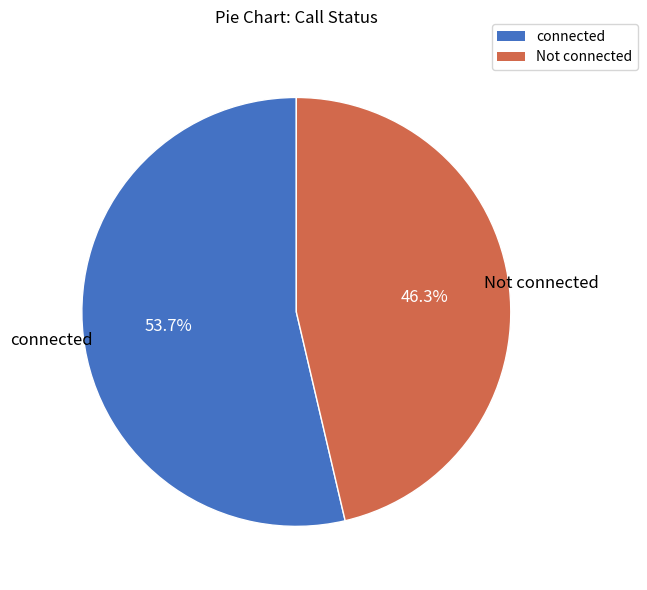

To the nearest percent, what portion does connected represent?

54%